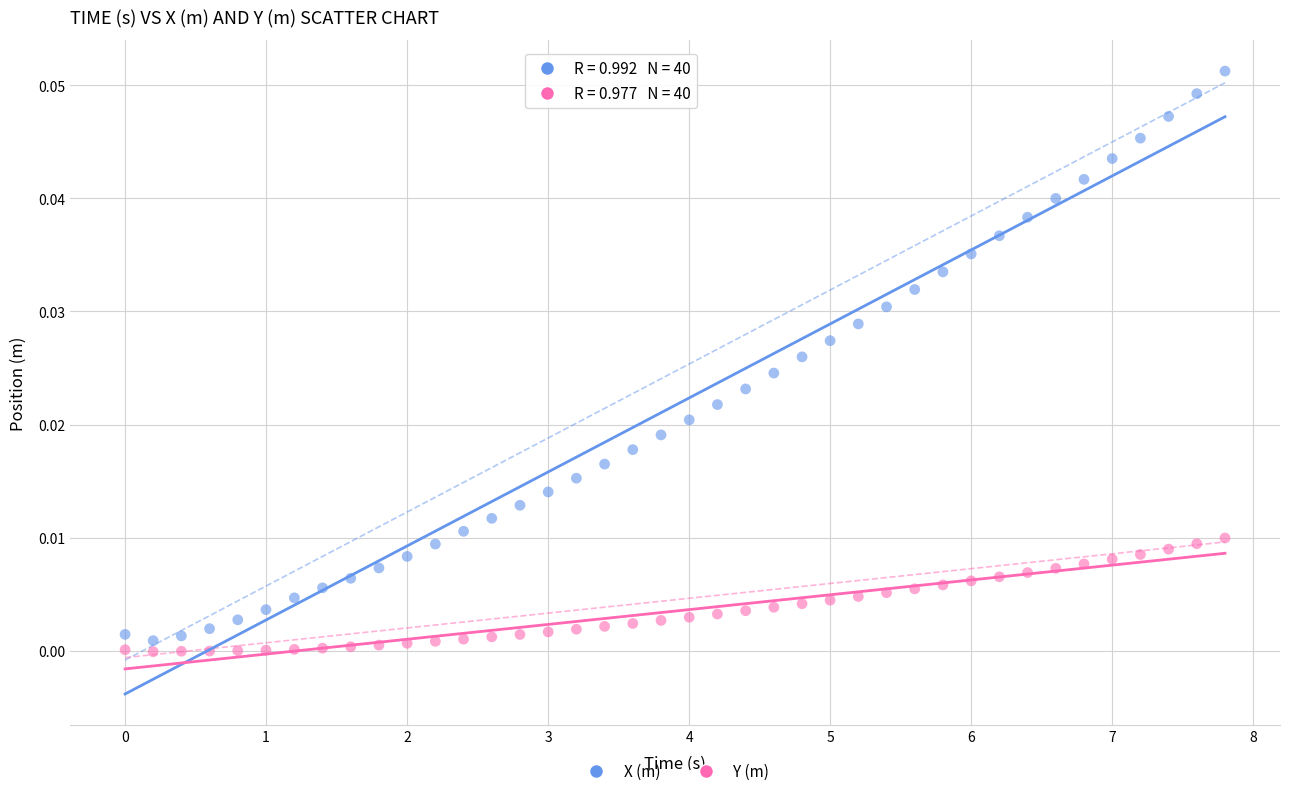

Which series contains the highest Y value?

X (m)